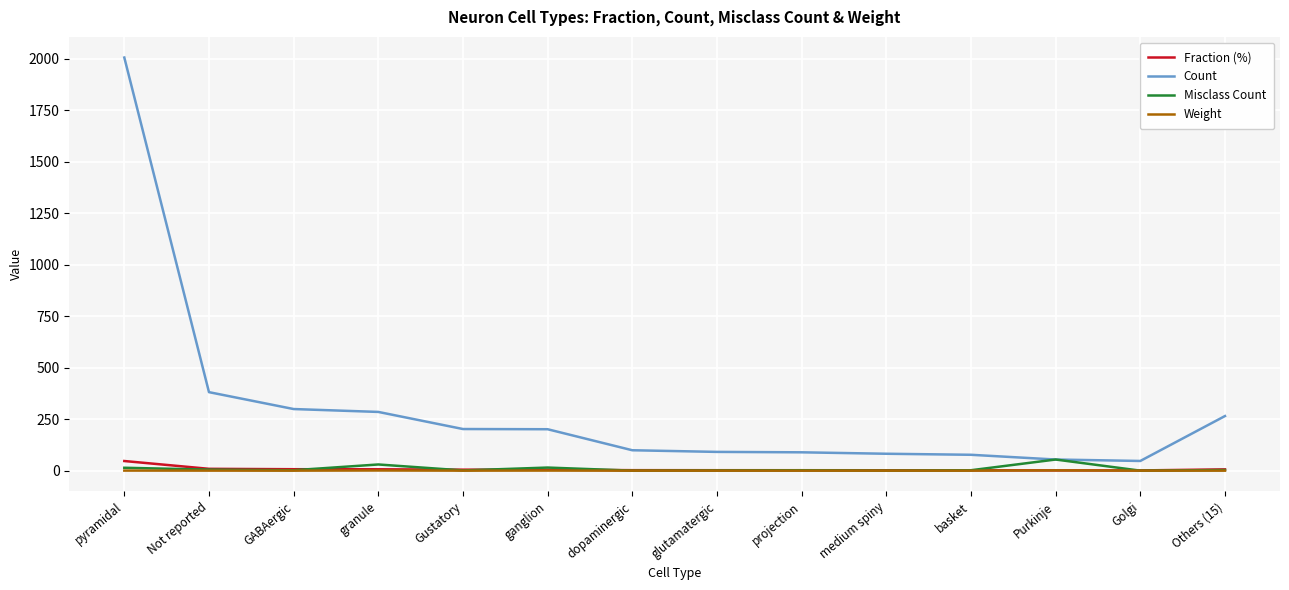

At which category is the sum across all series the highest?

pyramidal